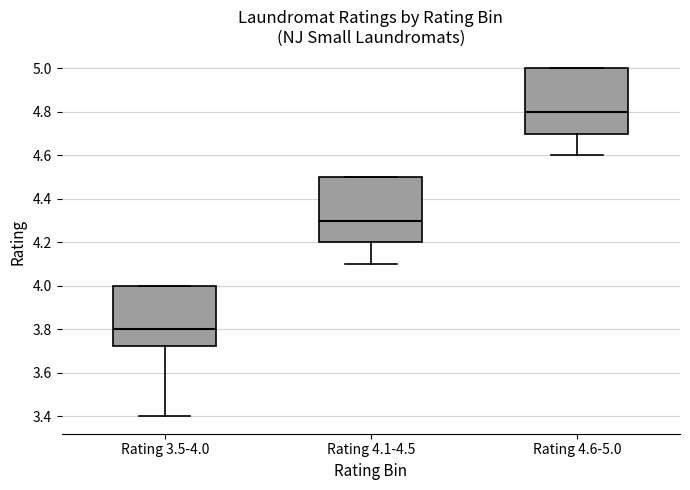

Reading left to right, transcribe this box plot: for each box, give where its median line is, the range the box spans, and where its two whiskers end, as read against the y-axis. The values are not printed on the chart, so give them approximately, as read against the axis.

Rating 3.5-4.0: median 3.80, box 3.72 to 4.00, whiskers 3.40 to 4.00
Rating 4.1-4.5: median 4.30, box 4.20 to 4.50, whiskers 4.10 to 4.50
Rating 4.6-5.0: median 4.80, box 4.70 to 5.00, whiskers 4.60 to 5.00